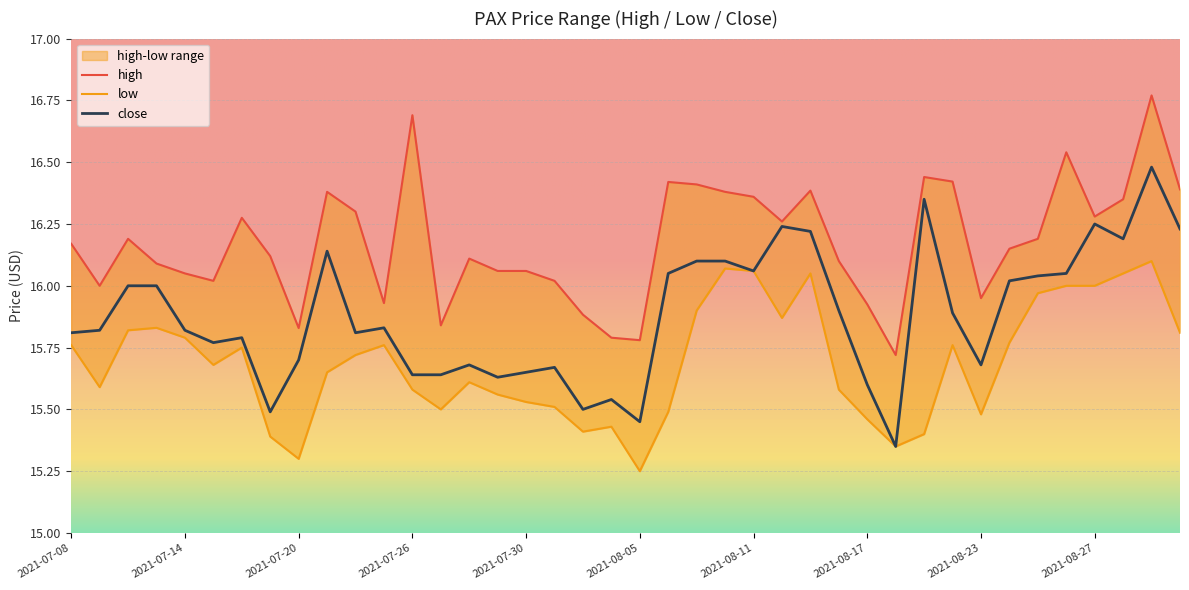

At which label does close reach its minimum?

2021-08-18